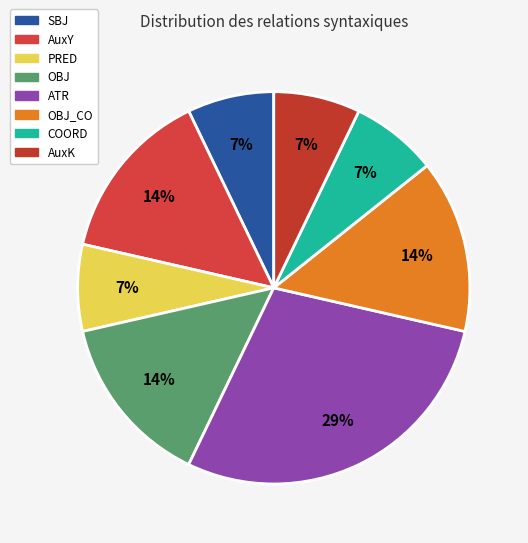

Is there any slice that represents more than half of the pie?

No